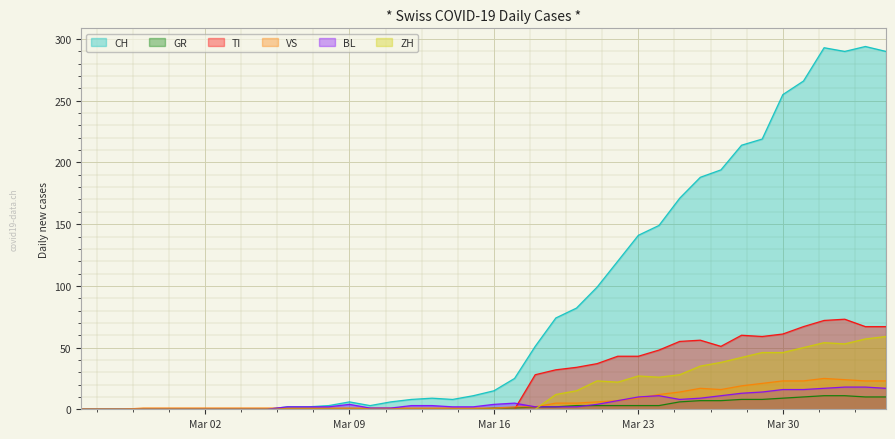

True or false: CH has a value of 357 at Mar 30.

False